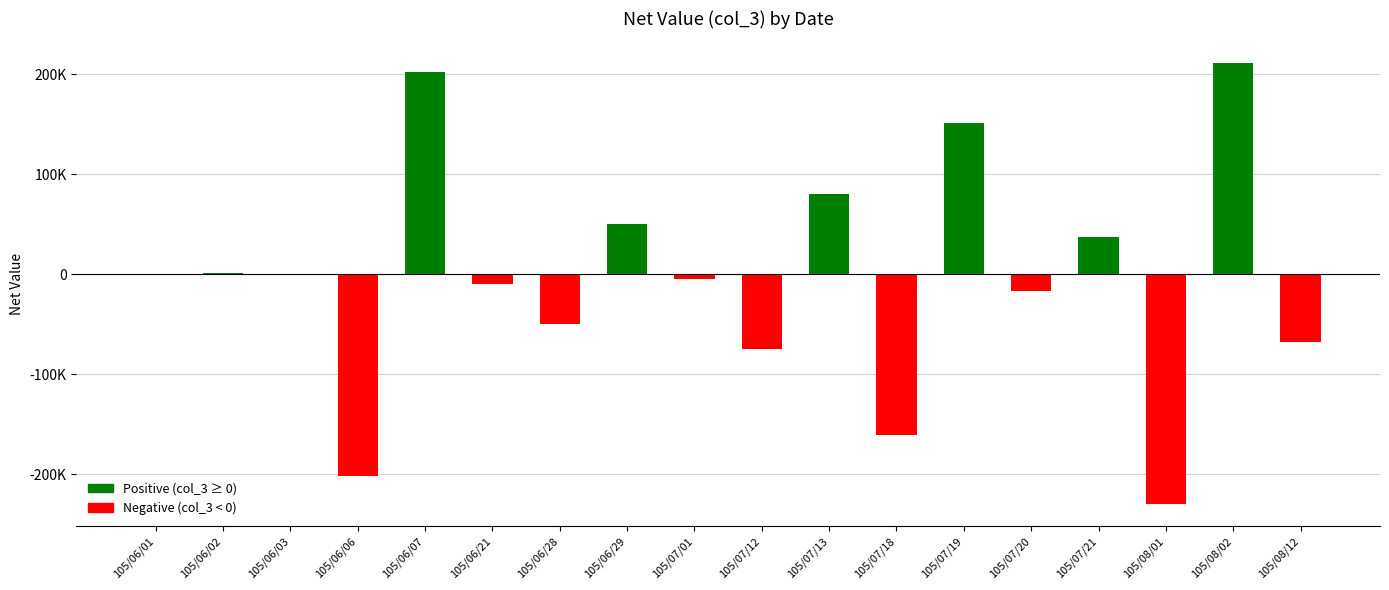

Where is the data nearest to the value -9500?

105/06/21